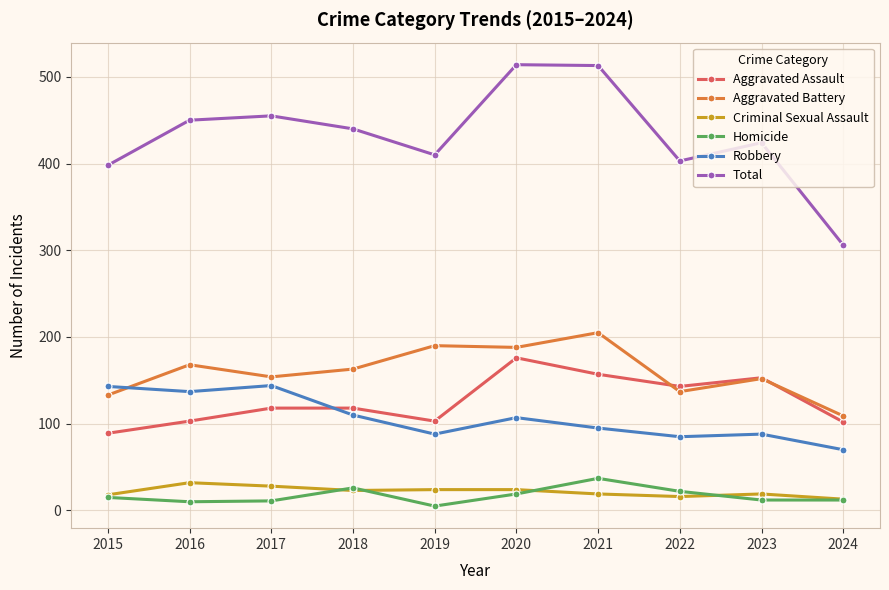

True or false: Aggravated Assault and Homicide intersect in this chart.

False